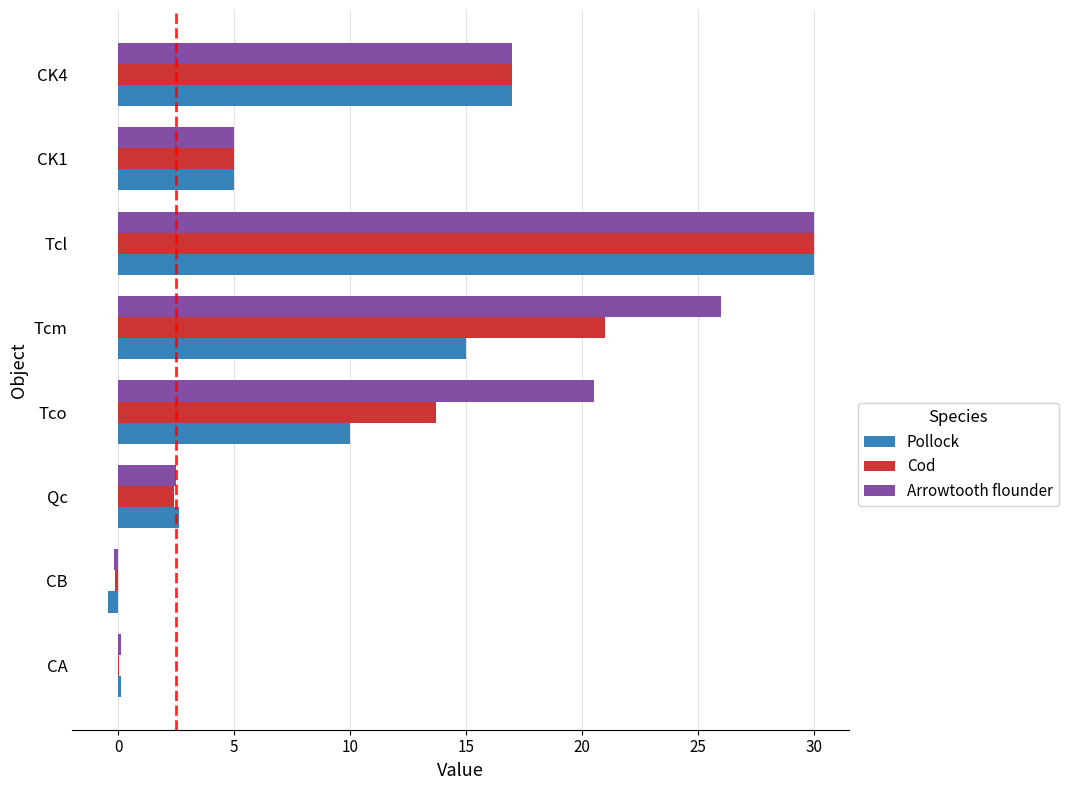

How many categories are shown in the chart?

8